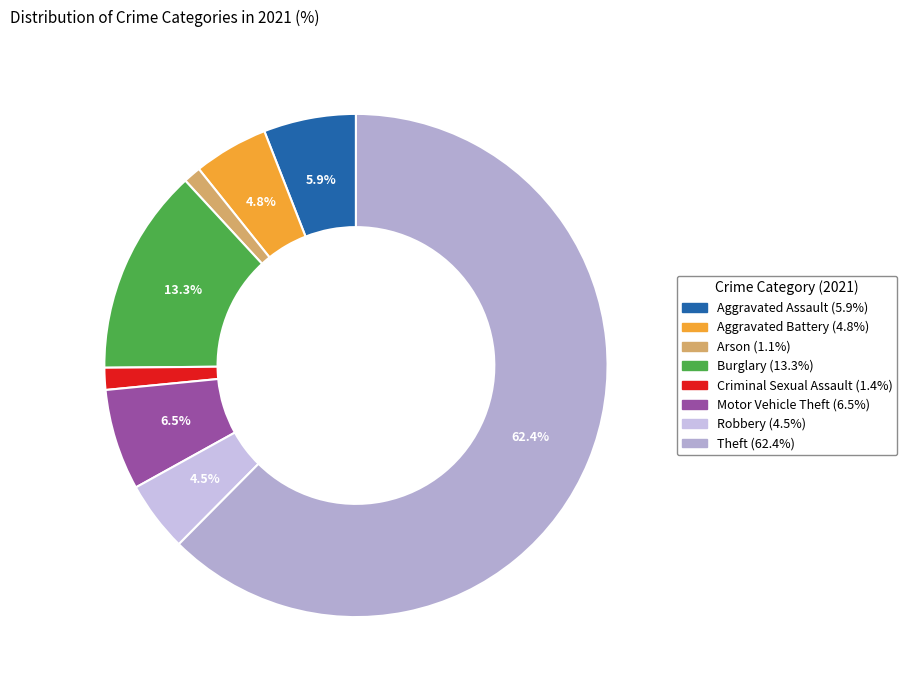

Which slice is the largest?

Theft